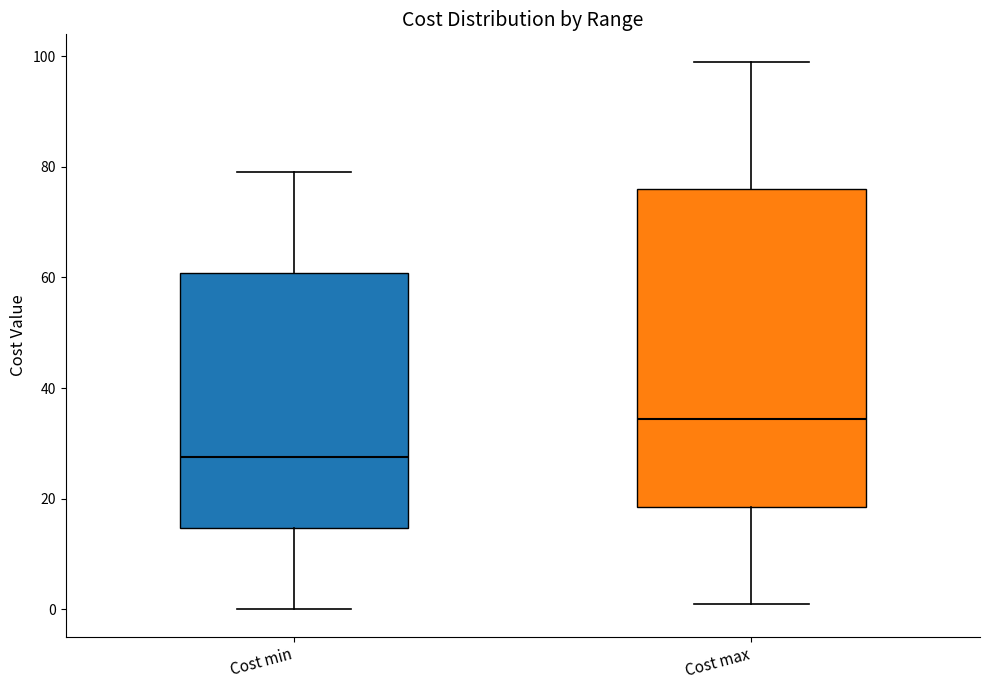

Which box has the highest median line?

Cost max